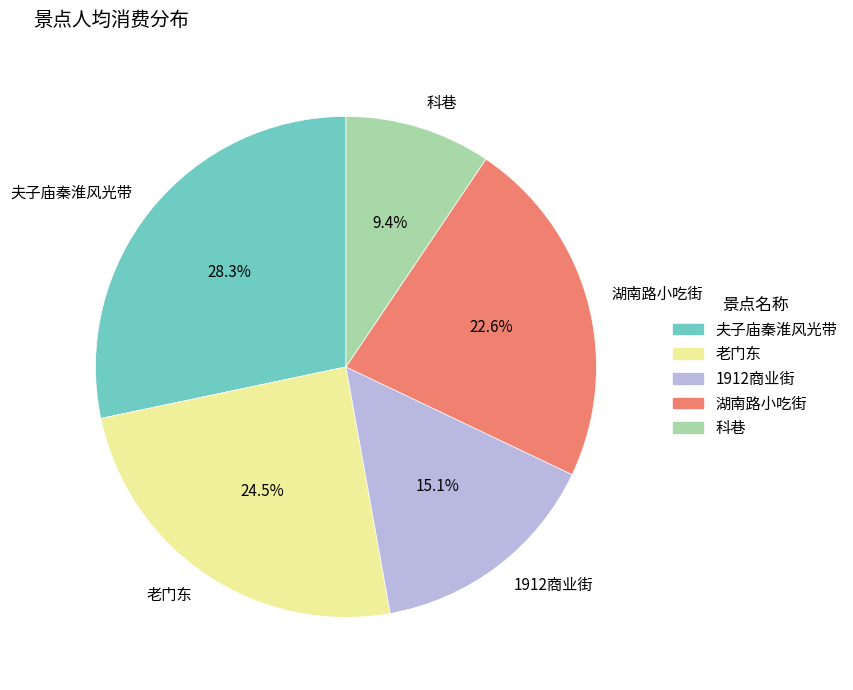

Which has a higher value, 湖南路小吃街 or 老门东?

老门东